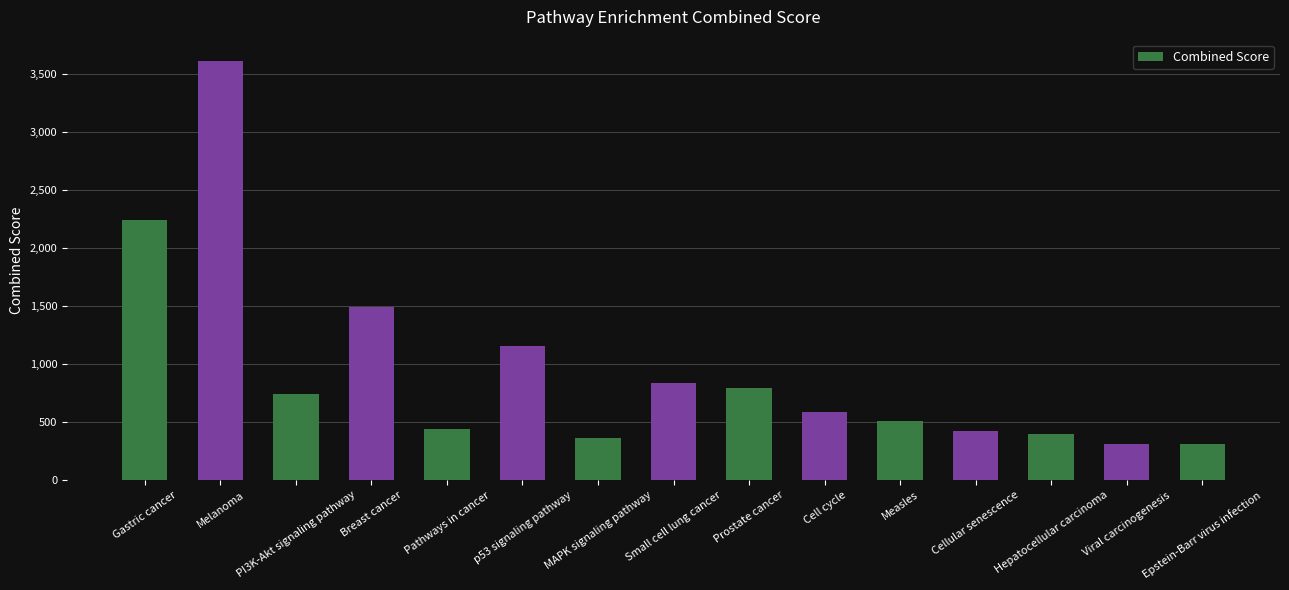

What is the maximum value shown in the chart?

3618.9